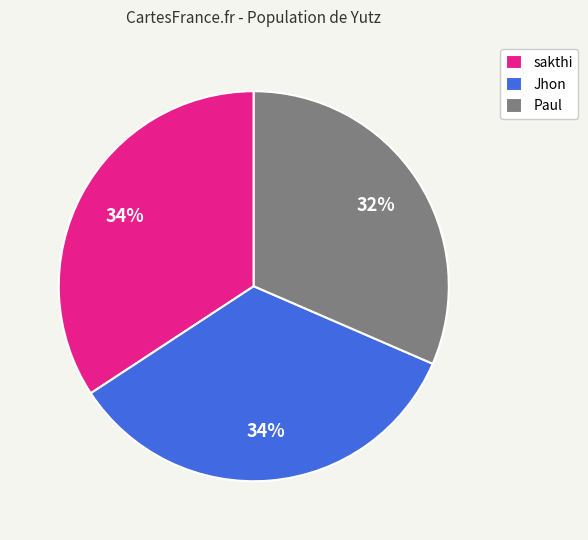

What is the ratio of the value at Paul to the value at sakthi?

0.9